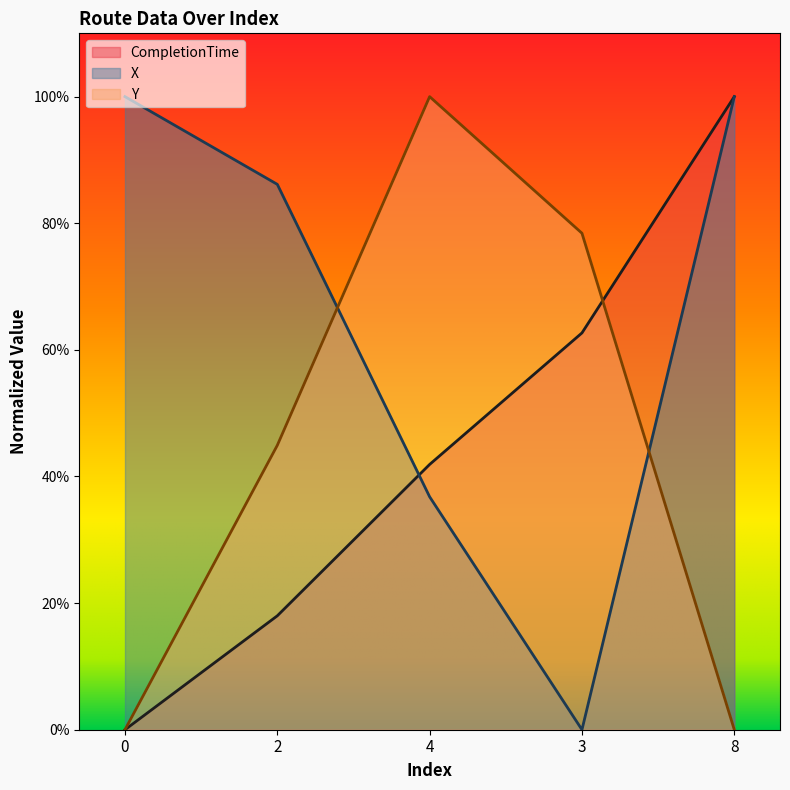

True or false: Y and CompletionTime intersect in this chart.

True